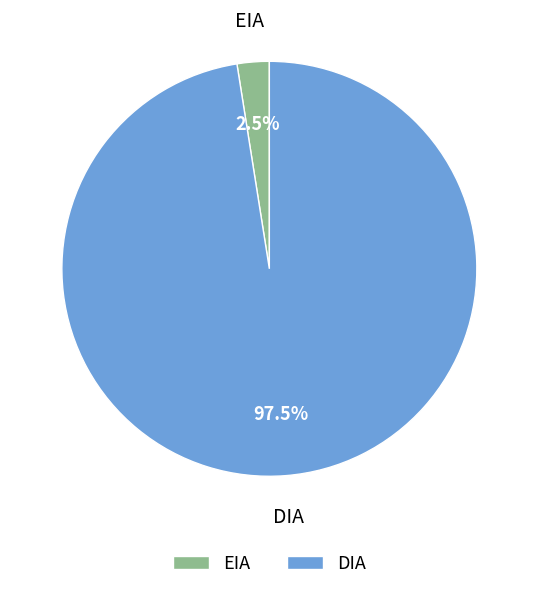

How much of the chart is everything except EIA?

97.5%